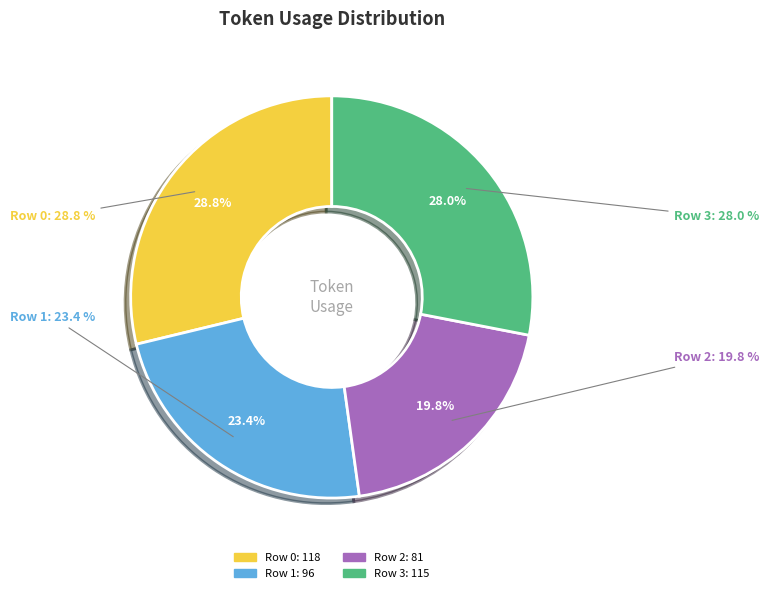

What percentage is NOT represented by Row 0?

71.2%